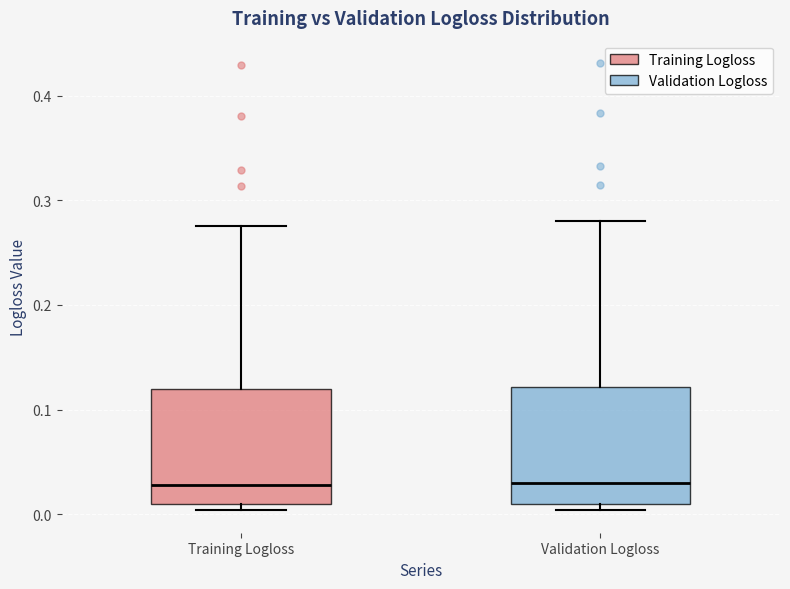

Where does the upper whisker of the box for Training Logloss end on the y-axis? The values are not printed on the chart, so give them approximately, as read against the axis.

0.28